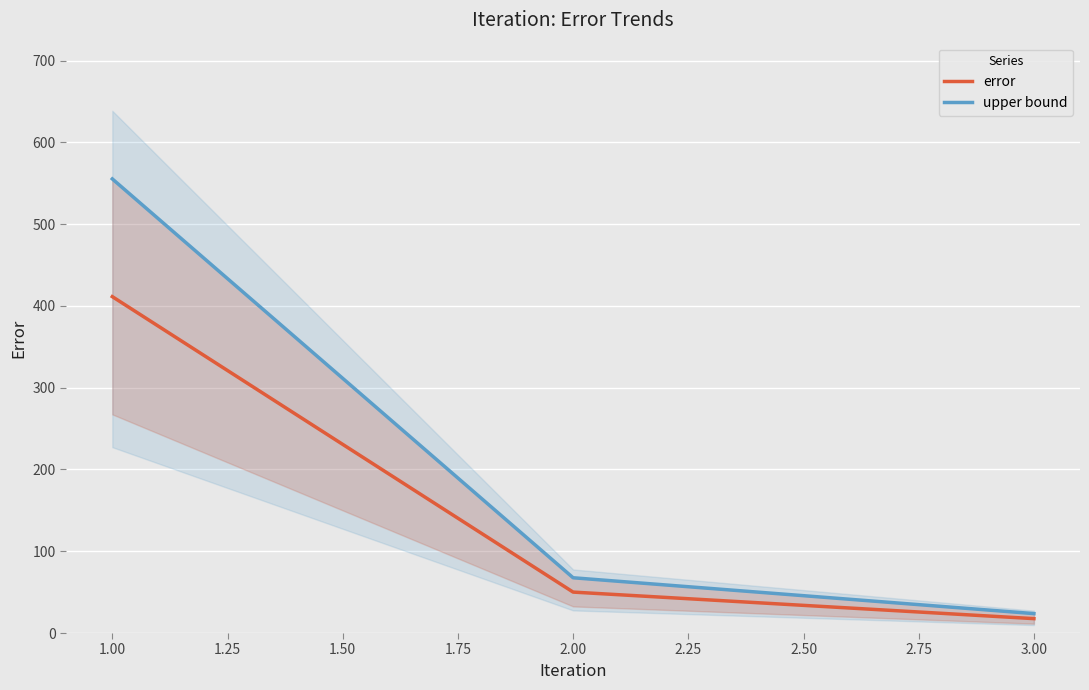

What is the minimum value for error?

17.6